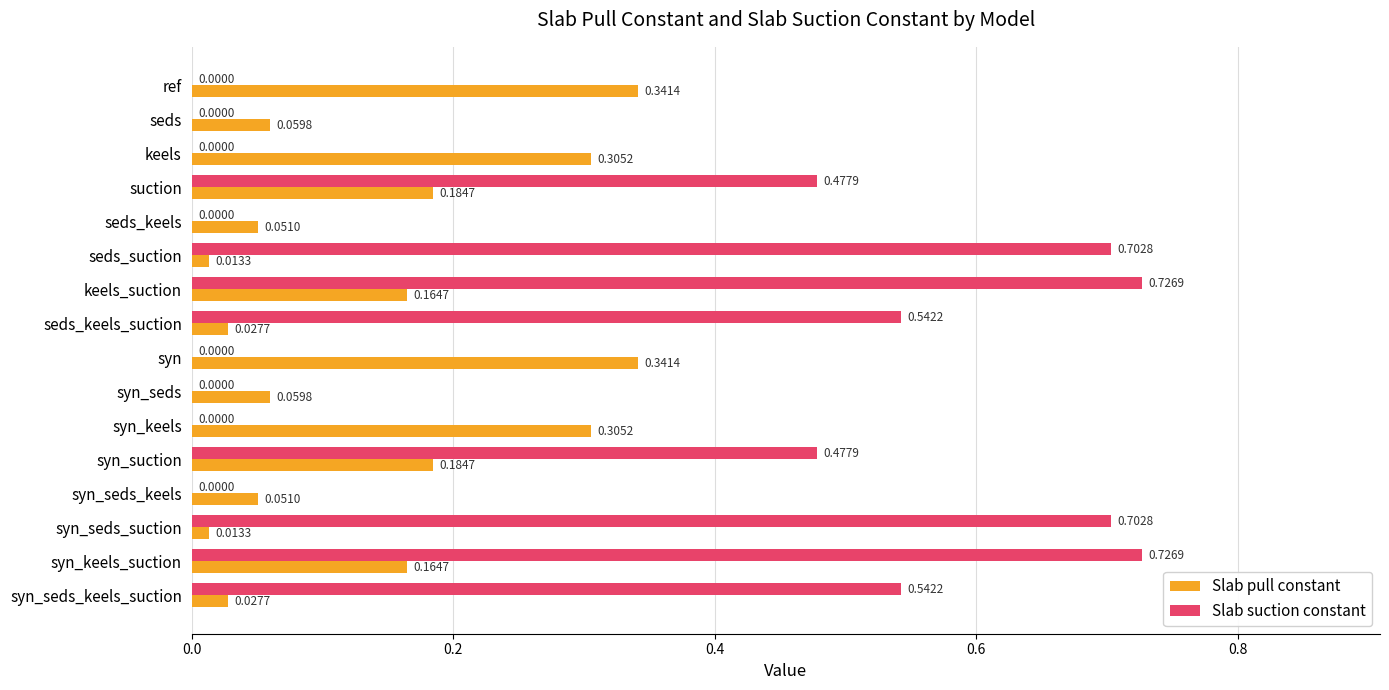

Which series has the largest total across all categories?

Slab suction constant